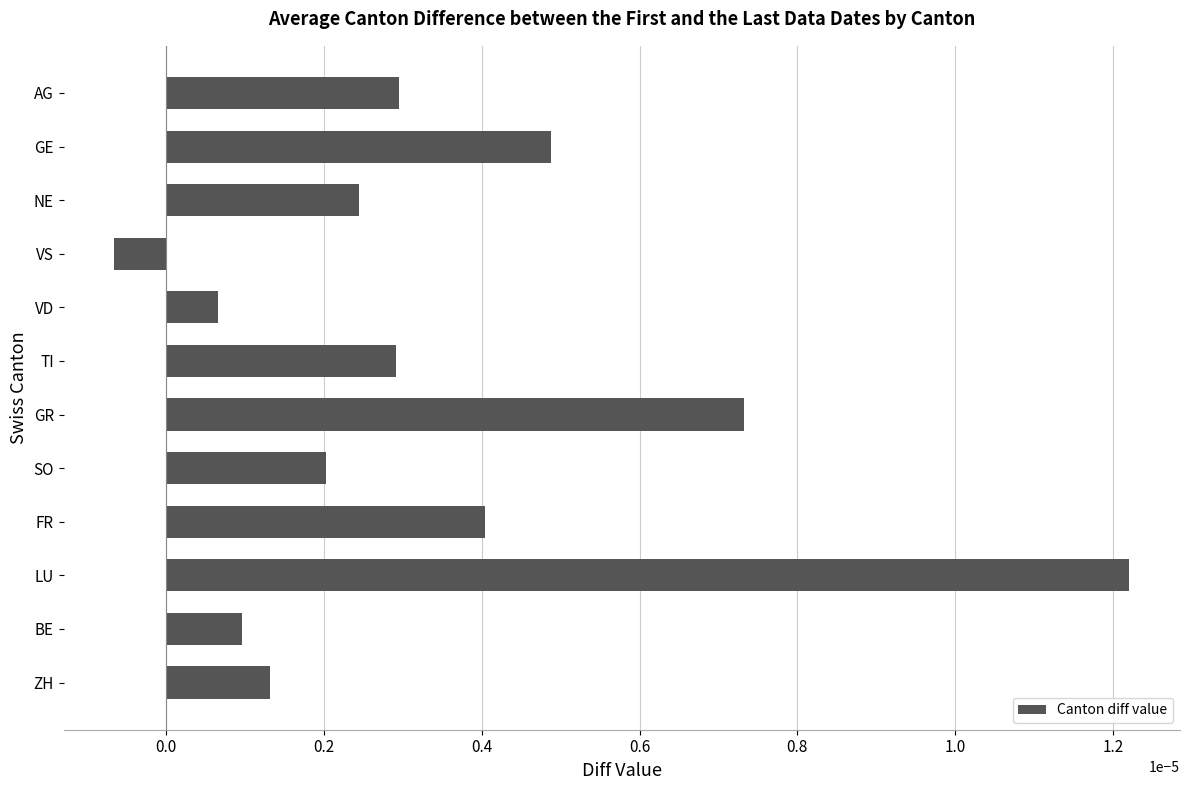

How many bars are there in total?

12